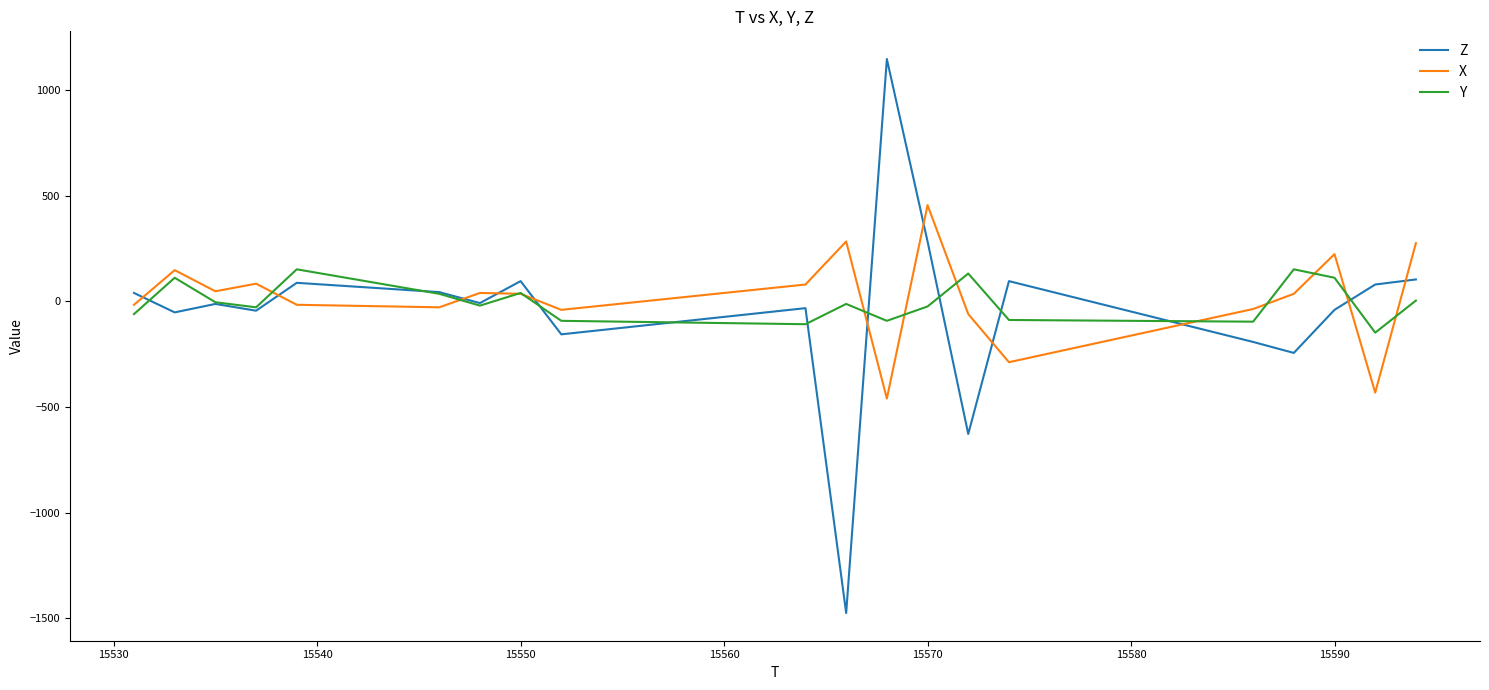

After their last crossing, which series has the higher values: X or Z?

X